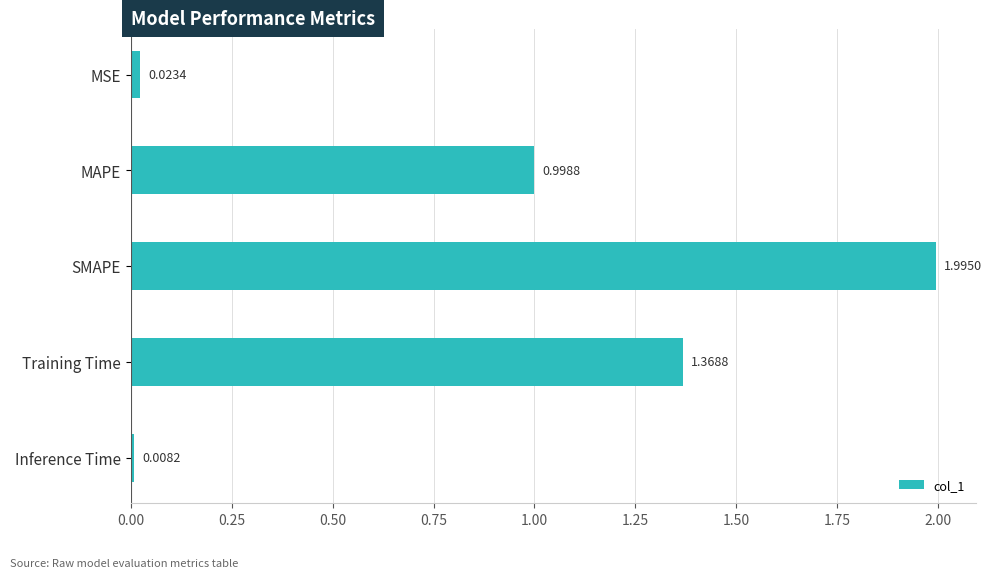

List the labels in order of value, smallest first.

Inference Time, MSE, MAPE, Training Time, SMAPE